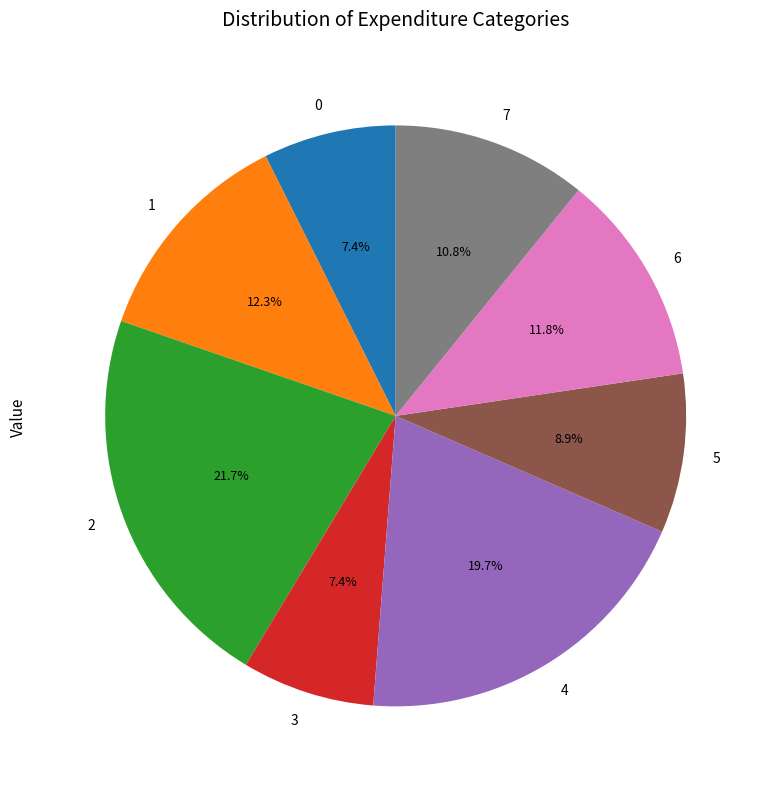

Does any single category account for the majority?

No